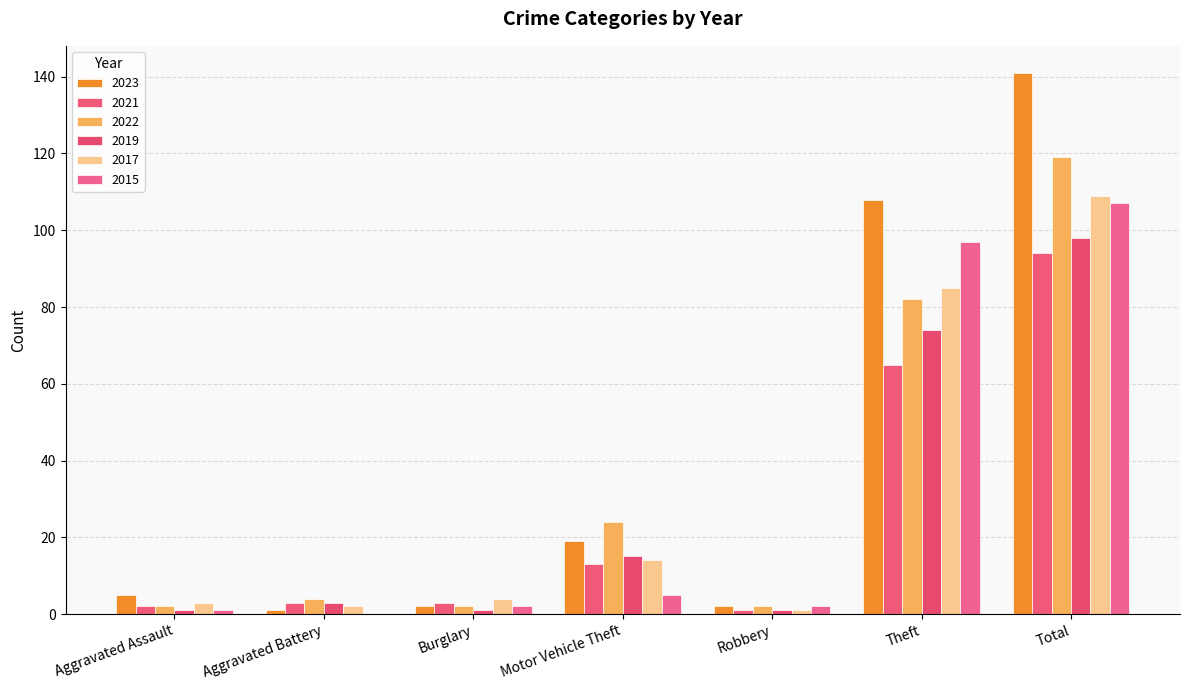

What is the sum of the 2023 values at Burglary and Total?

143